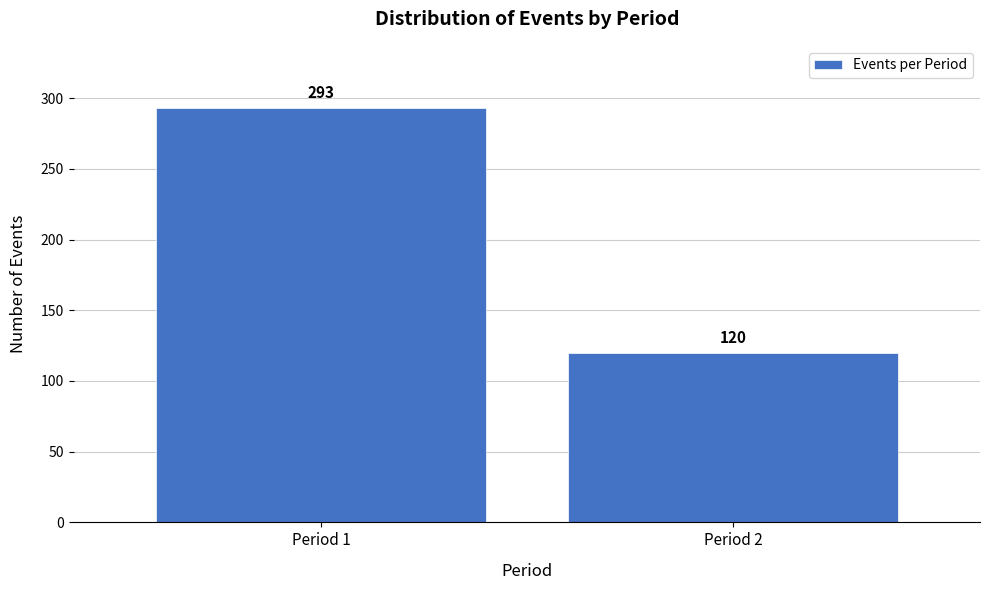

Reading left to right, transcribe all the data shown in this chart.

Period 1=293	Period 2=120